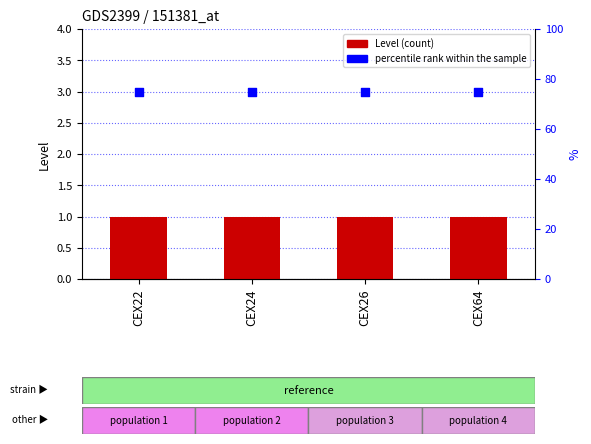

At which category is the sum across all series the highest?

CEX22